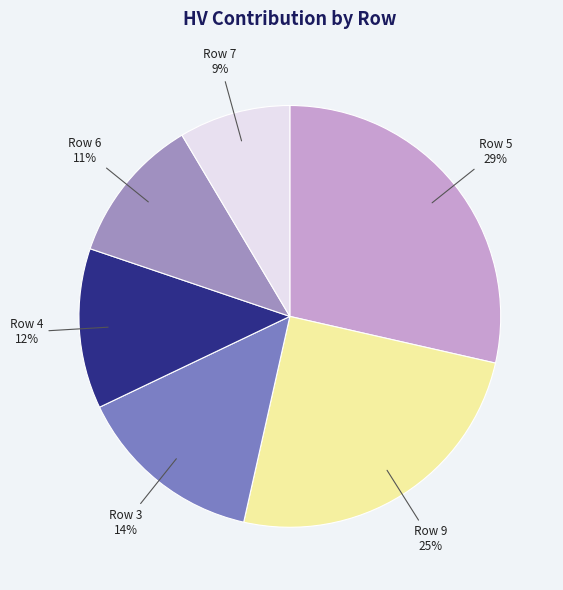

How many segments does this pie chart have?

6